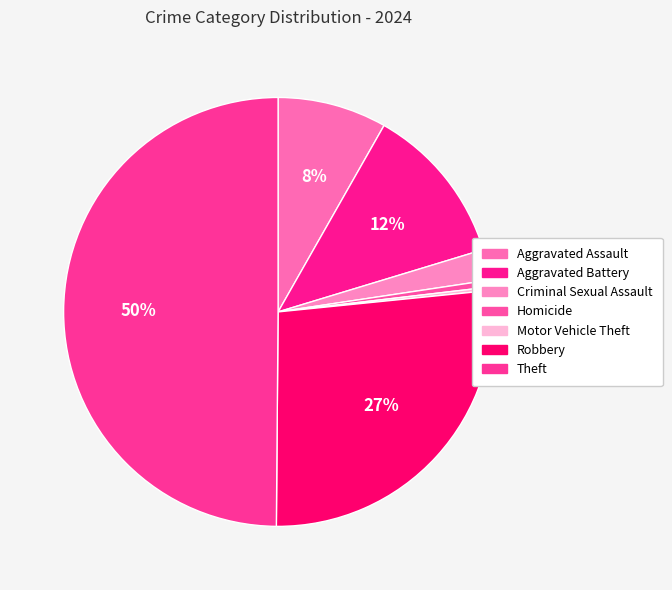

Combined, do Homicide and Aggravated Assault account for over 50%?

No